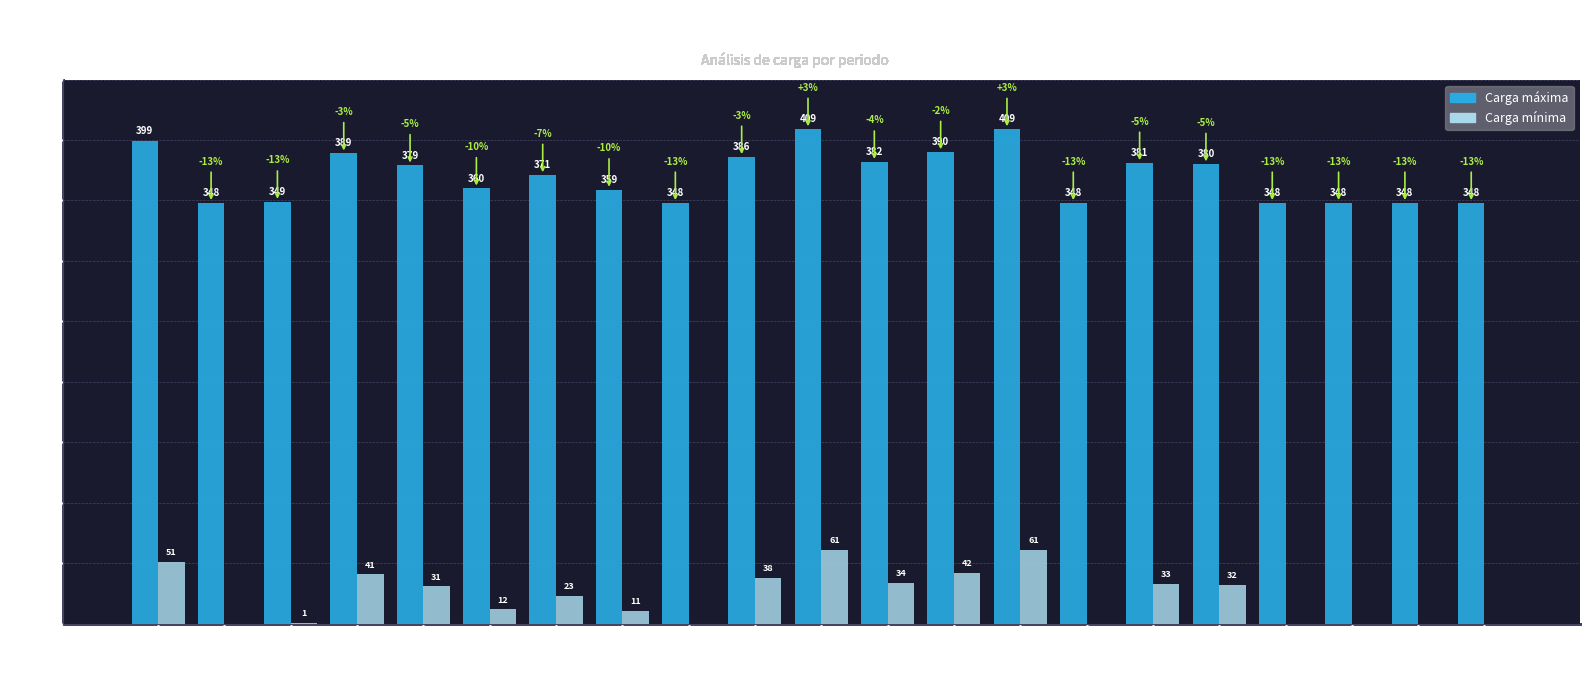

What are all the series names shown in the legend?

Carga máxima, Carga mínima